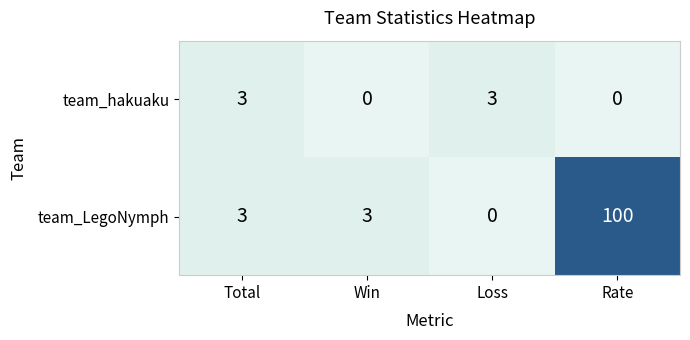

How many values in team_hakuaku are above zero?

2